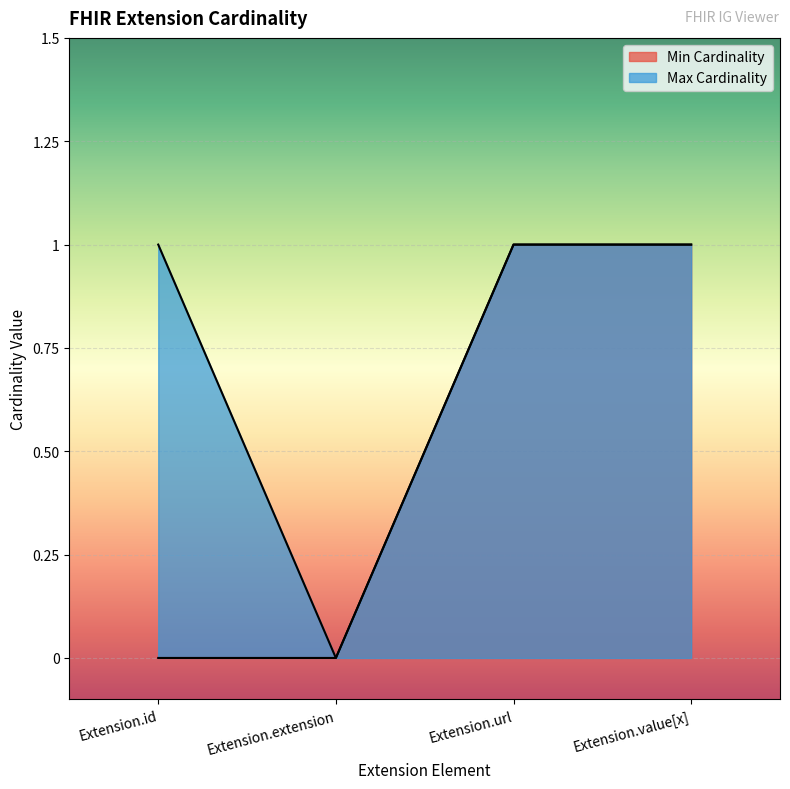

What are all the series names shown in the legend?

Min Cardinality, Max Cardinality